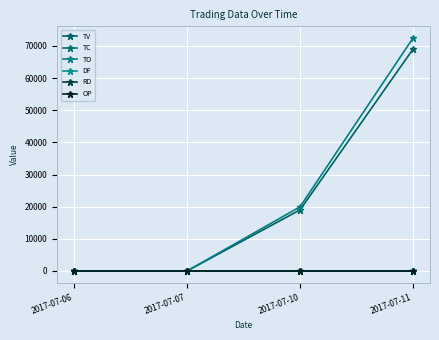

Does the chart have visible grid lines?

Yes